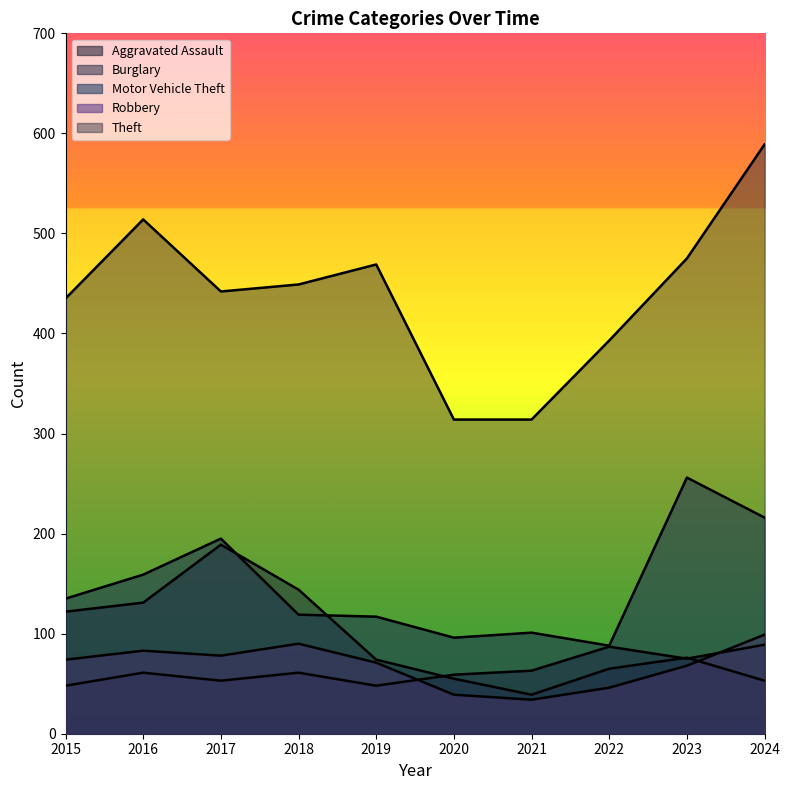

Reading left to right, what are all the values shown in this chart?

Aggravated Assault: 2015=48	2016=61	2017=53	2018=61	2019=48	2020=59	2021=63	2022=87	2023=75	2024=89
Burglary: 2015=122	2016=131	2017=189	2018=144	2019=74	2020=55	2021=39	2022=65	2023=76	2024=53
Motor Vehicle Theft: 2015=135	2016=159	2017=195	2018=119	2019=117	2020=96	2021=101	2022=88	2023=256	2024=216
Robbery: 2015=74	2016=83	2017=78	2018=90	2019=71	2020=39	2021=34	2022=46	2023=68	2024=99
Theft: 2015=435	2016=514	2017=442	2018=449	2019=469	2020=314	2021=314	2022=393	2023=475	2024=589